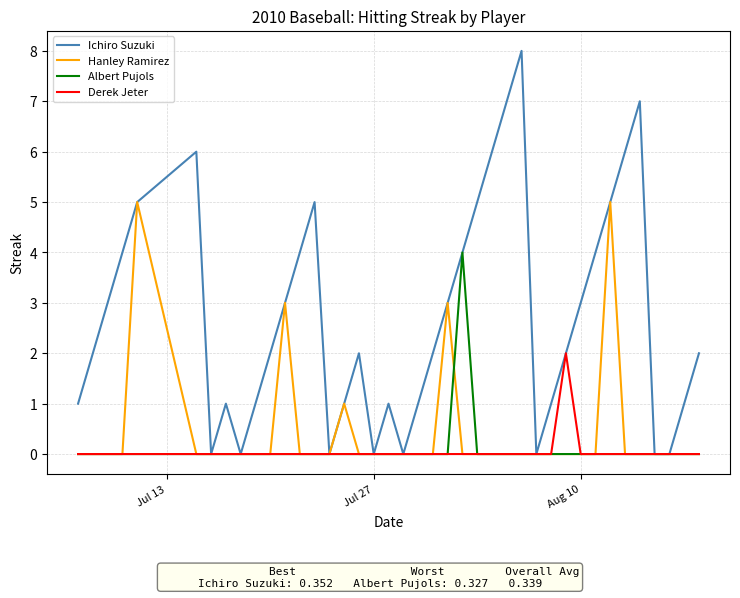

Which series has the largest range (max minus min)?

Ichiro Suzuki